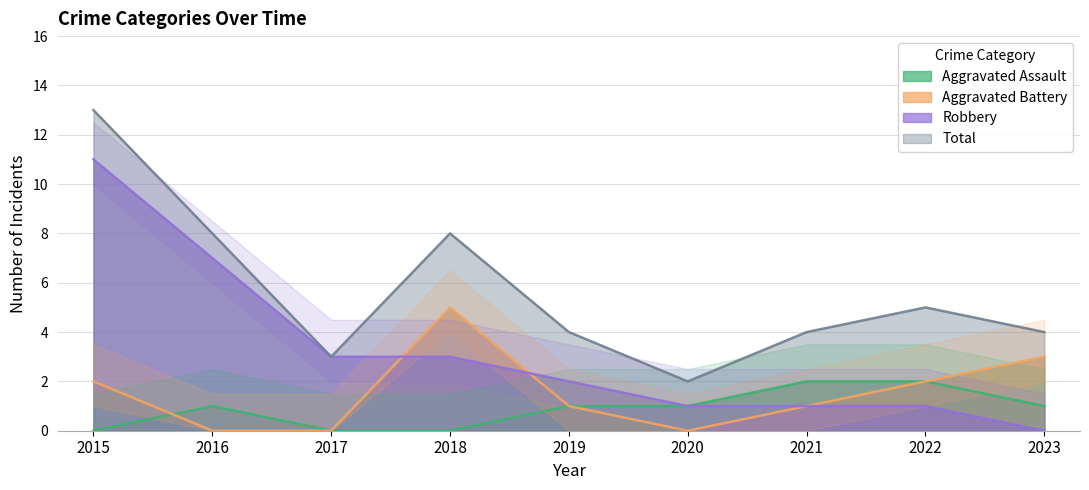

Which series has the largest total across all categories?

Total